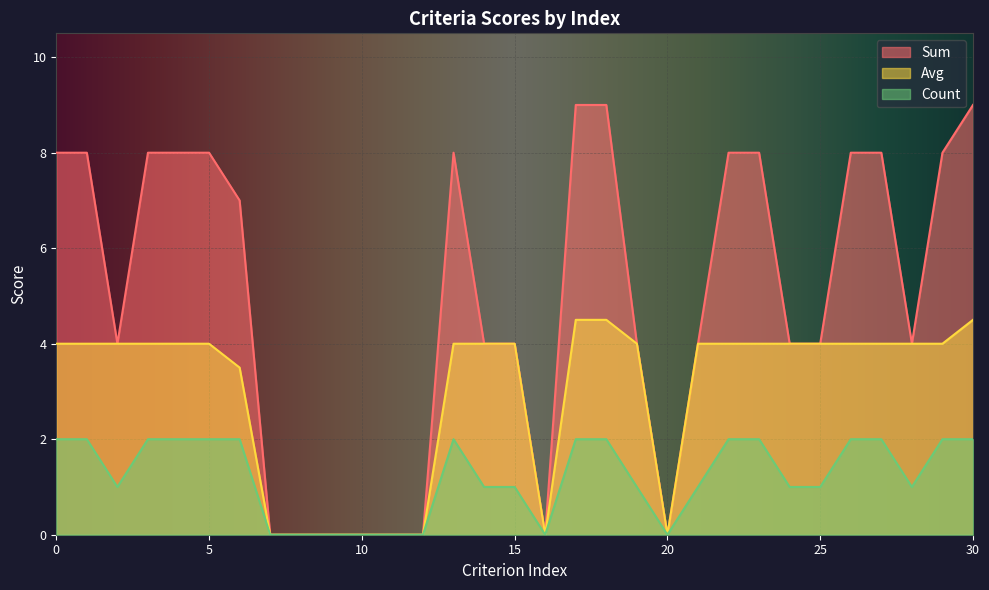

Where is the first local maximum for Count?

13